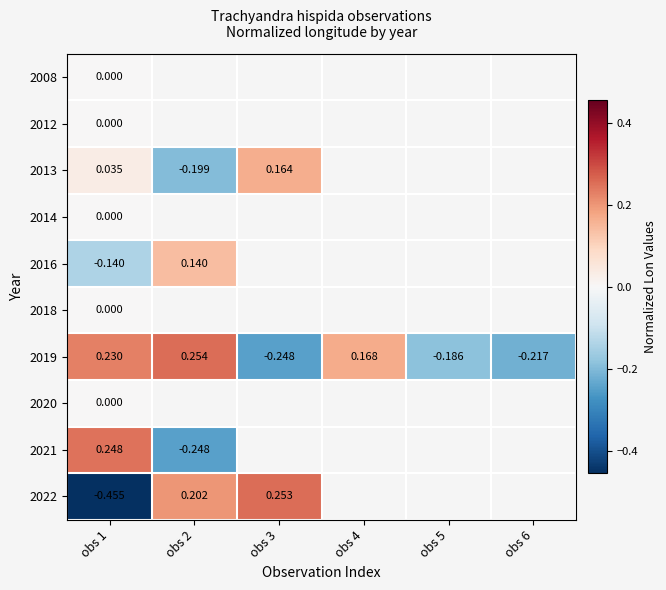

At obs 4, list the series in order from smallest to largest.

2008, 2012, 2013, 2014, 2016, 2018, 2019, 2020, 2021, 2022